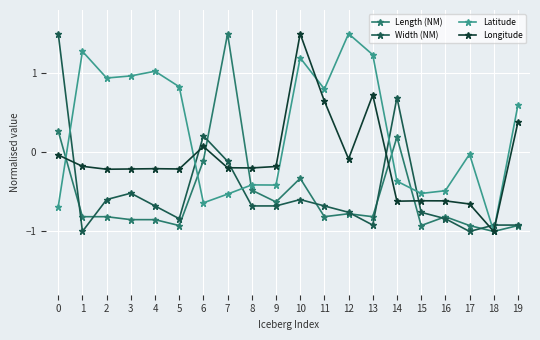

Which series has the largest total across all categories?

Latitude